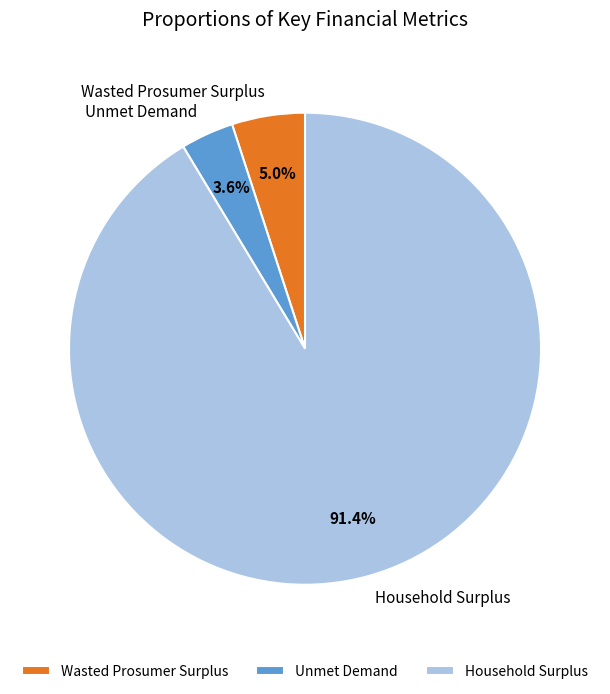

To the nearest percent, what is the difference between the Household Surplus and Unmet Demand slice percentages?

88%